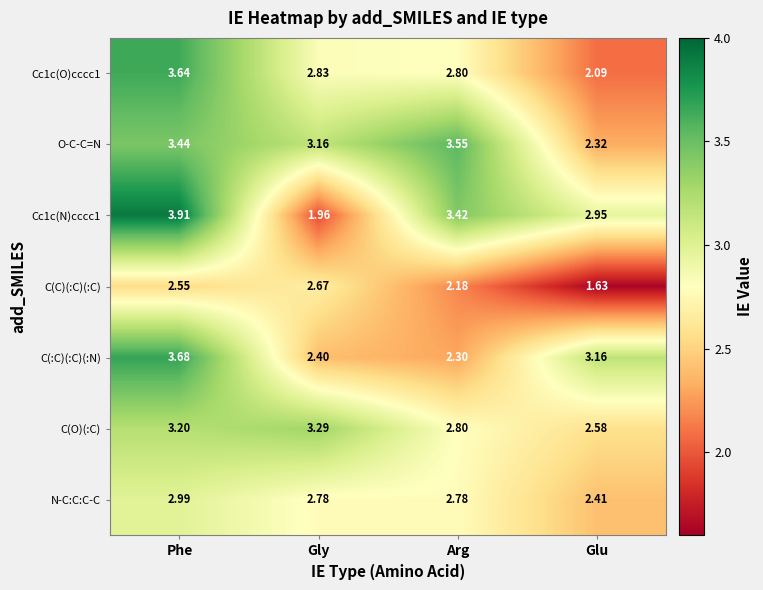

Rank the categories by C(O)(:C) value from highest to lowest.

Gly, Phe, Arg, Glu